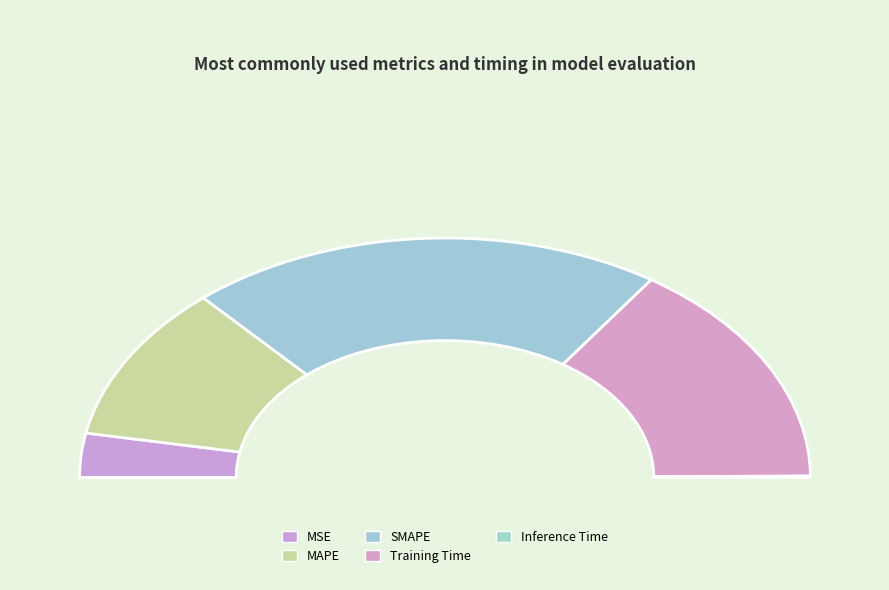

Which slice is the smallest?

Inference Time